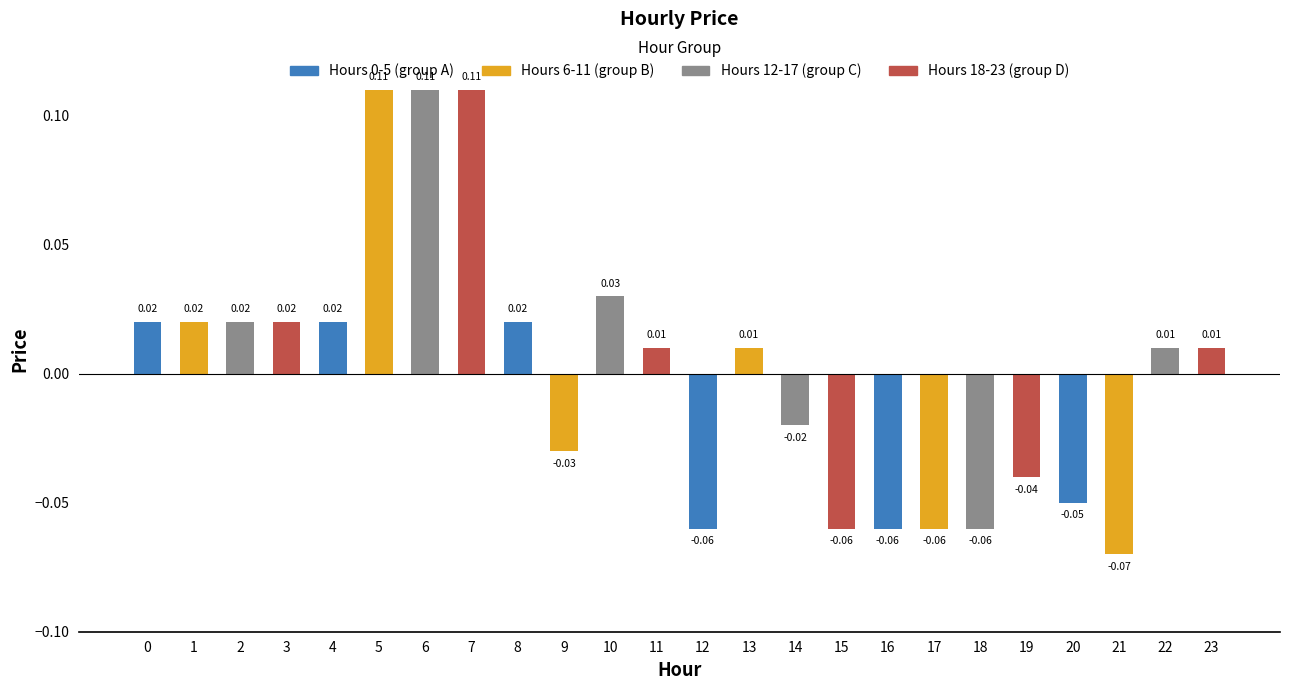

Which has a higher value, 15 or 22?

22